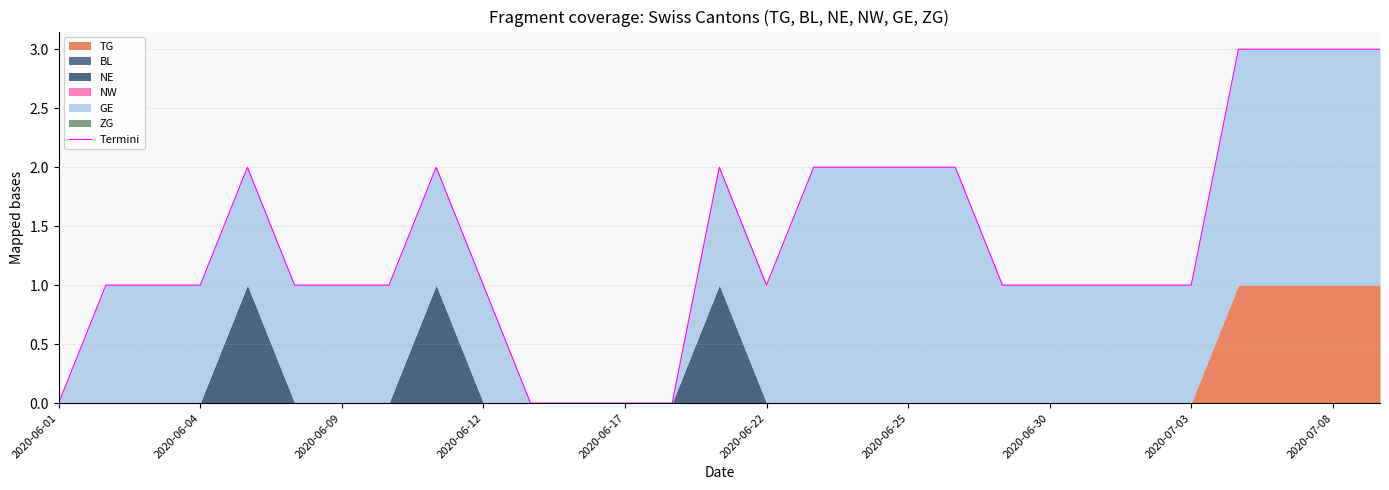

Which has a higher value, 16 or 10?

16